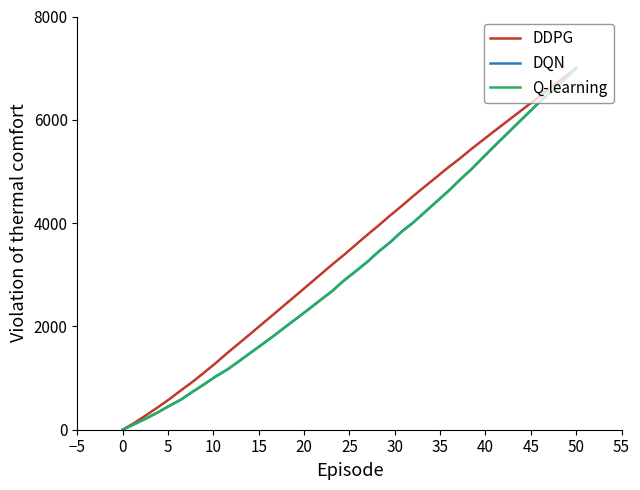

True or false: DDPG has more than 0 points higher than both neighbors.

False